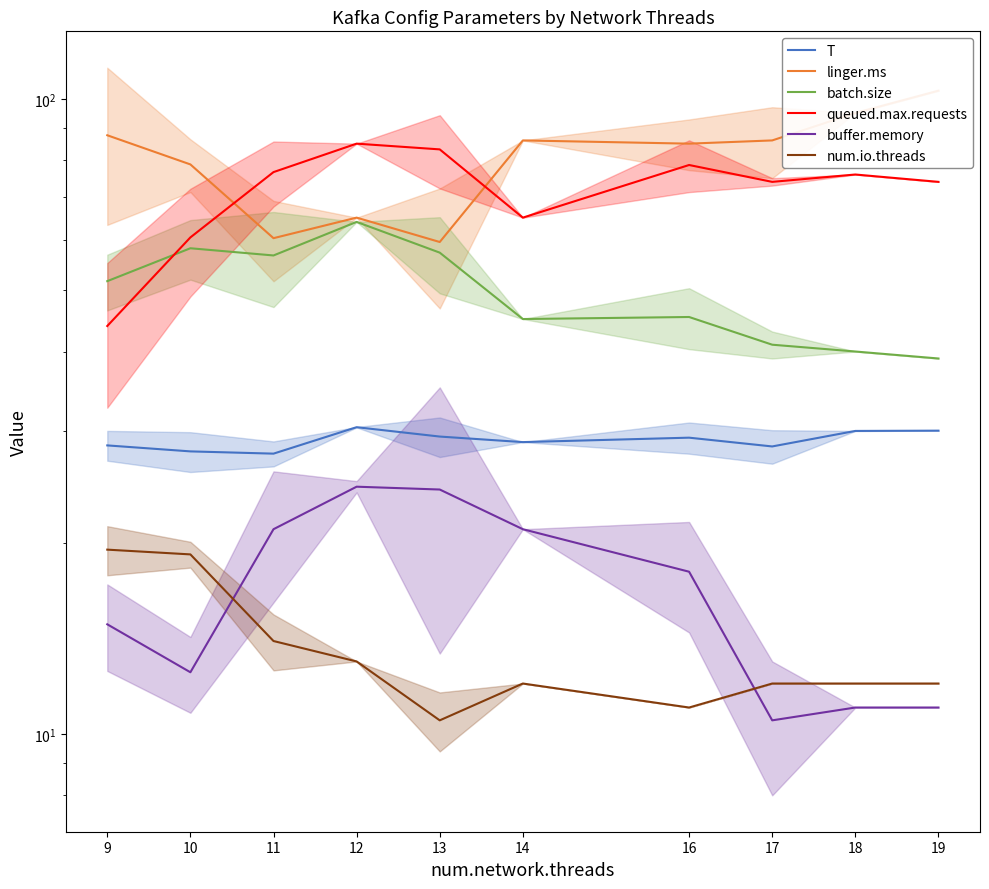

True or false: linger.ms and queued.max.requests cross at least once.

True